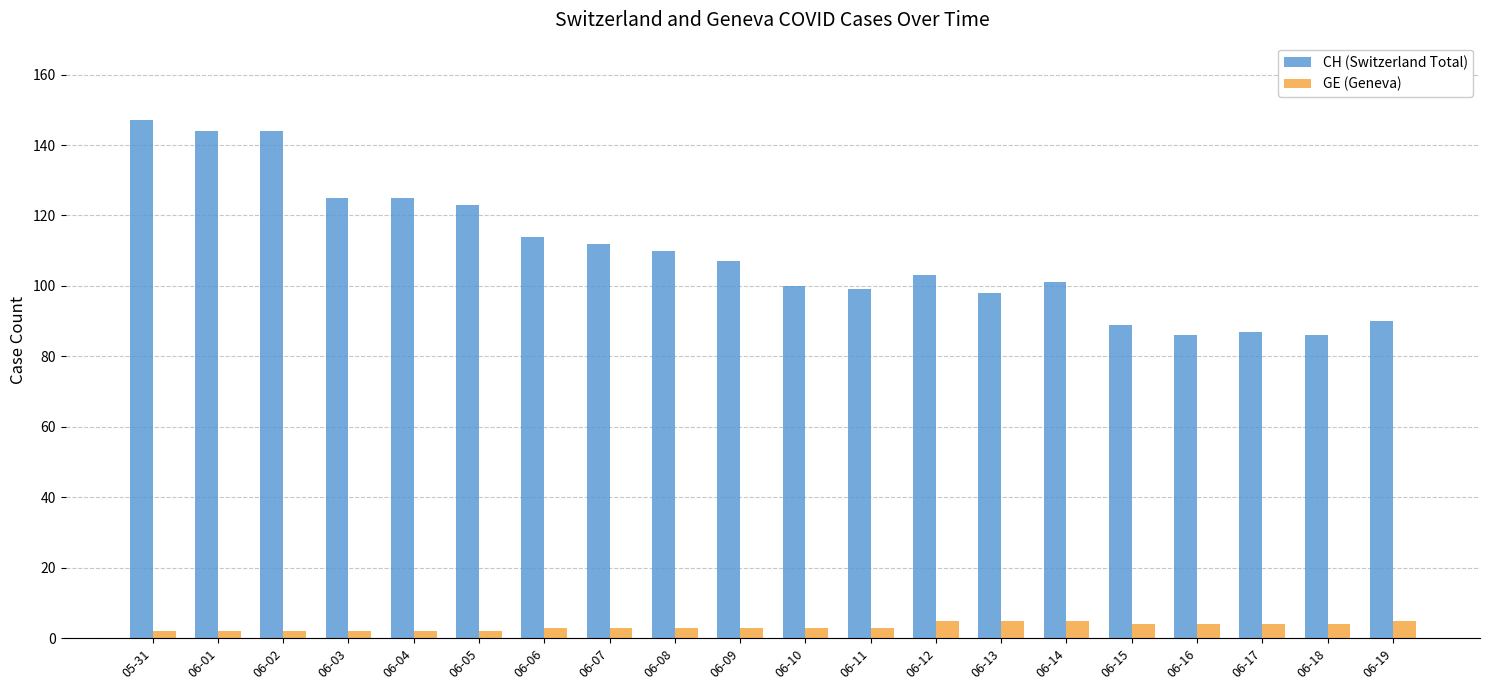

What is the difference between the CH (Switzerland Total) values at 06-14 and 06-18?

15